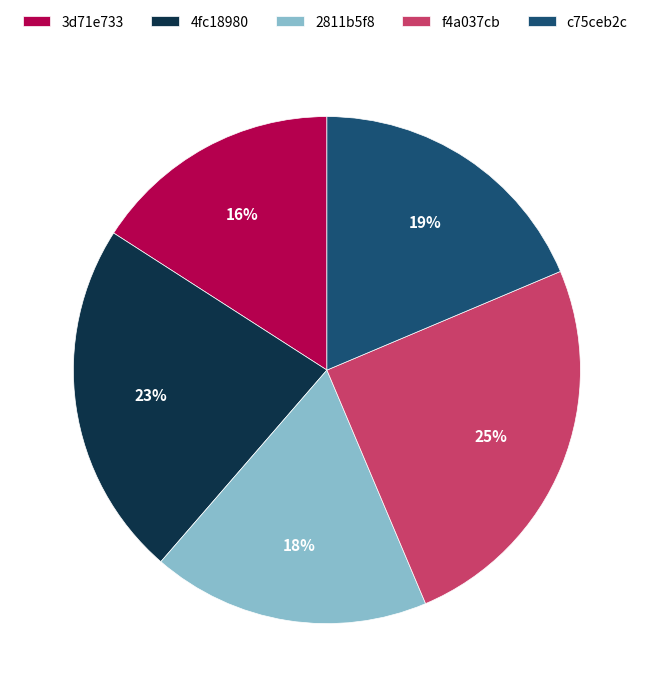

Is it true that c75ceb2c is 19% of the pie?

True